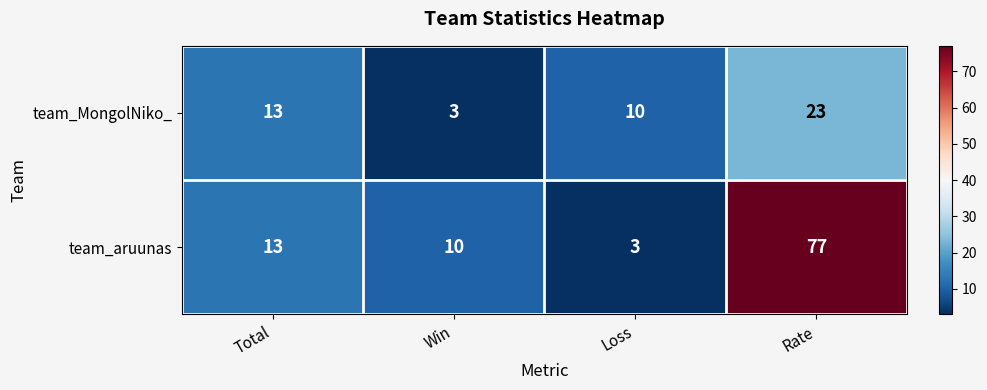

Reading left to right, what are all the values shown in this chart?

team_MongolNiko_: Total=13	Win=3	Loss=10	Rate=23
team_aruunas: Total=13	Win=10	Loss=3	Rate=77